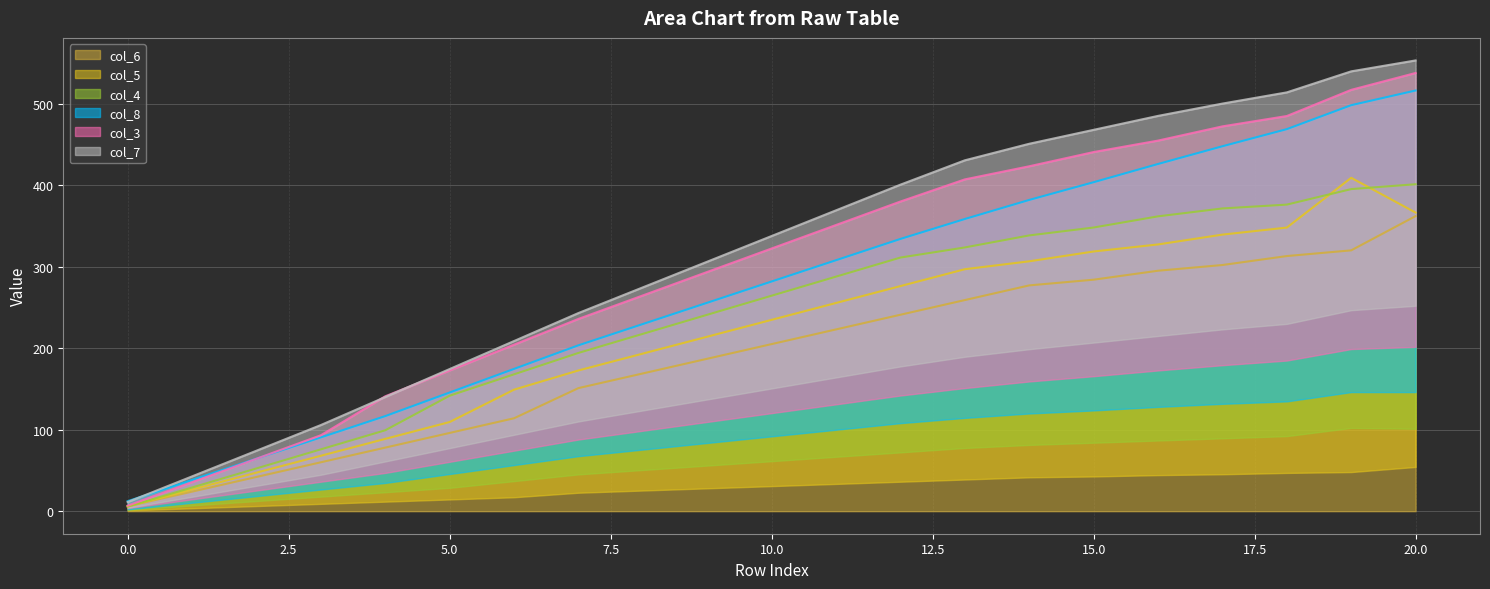

True or false: col_6 has a value of 362 at 20.0.

True